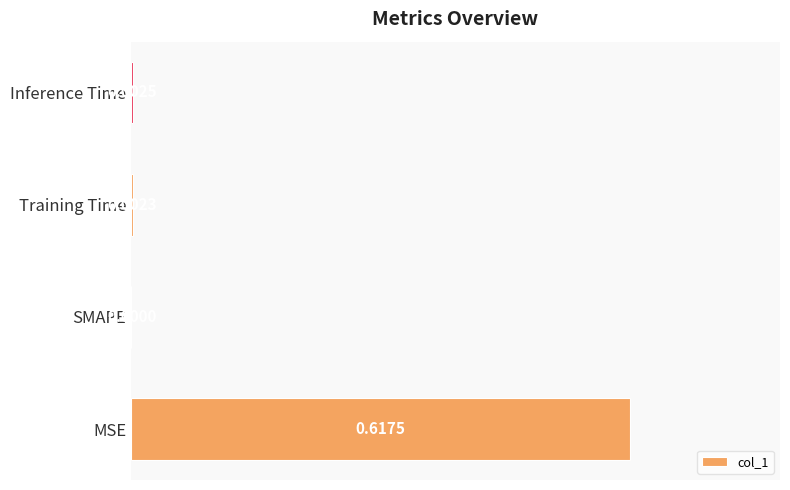

What is the change in value from MSE to SMAPE?

-0.6